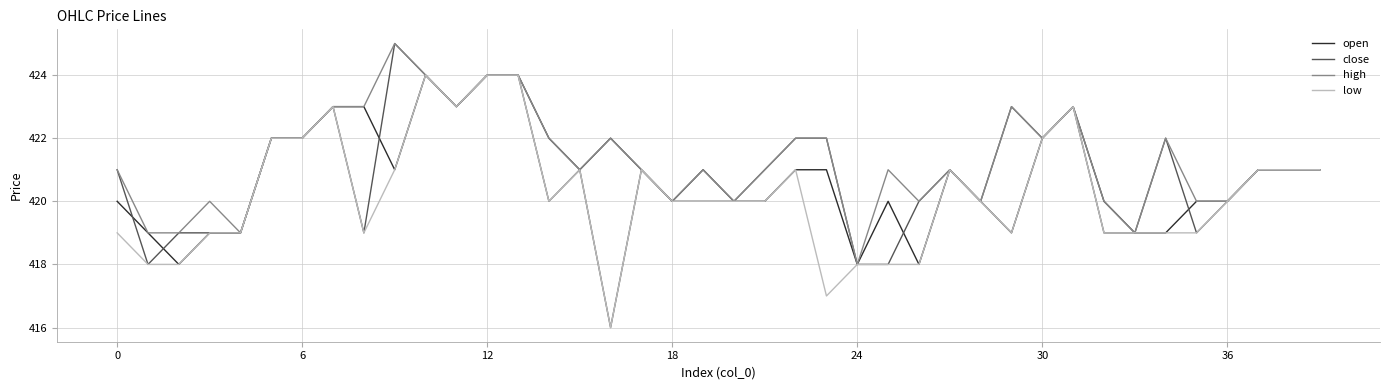

What is the maximum value for high?

425